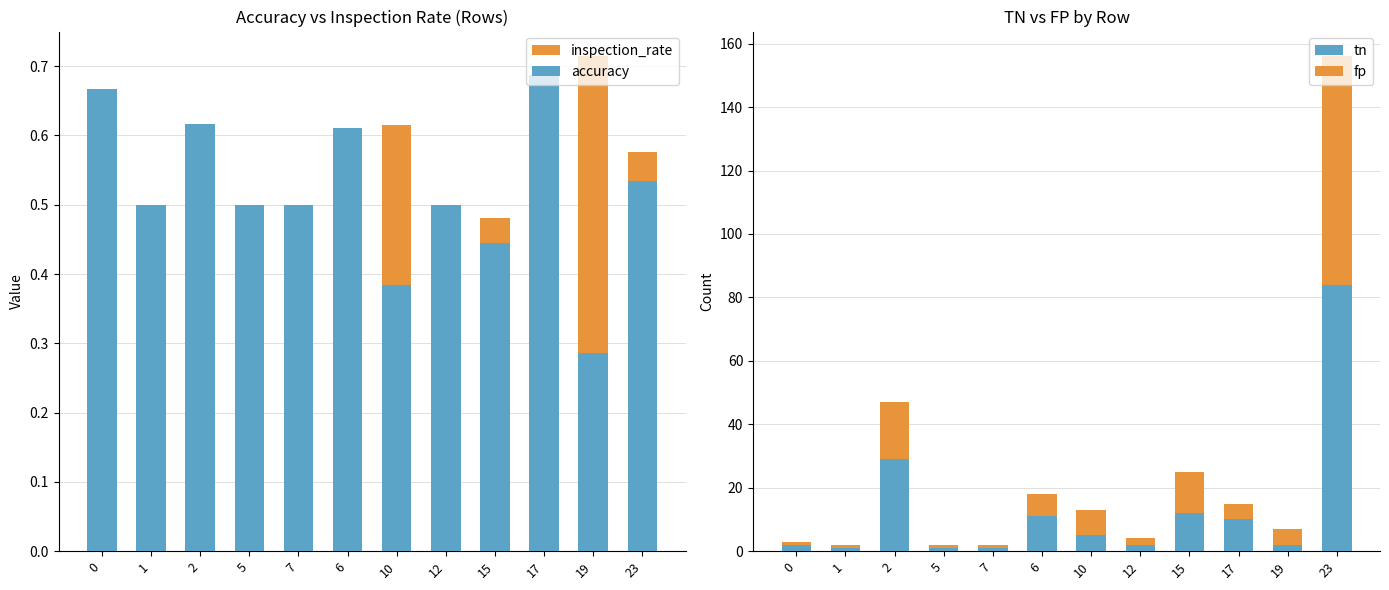

What is the label of the 2nd bar from the left?

1